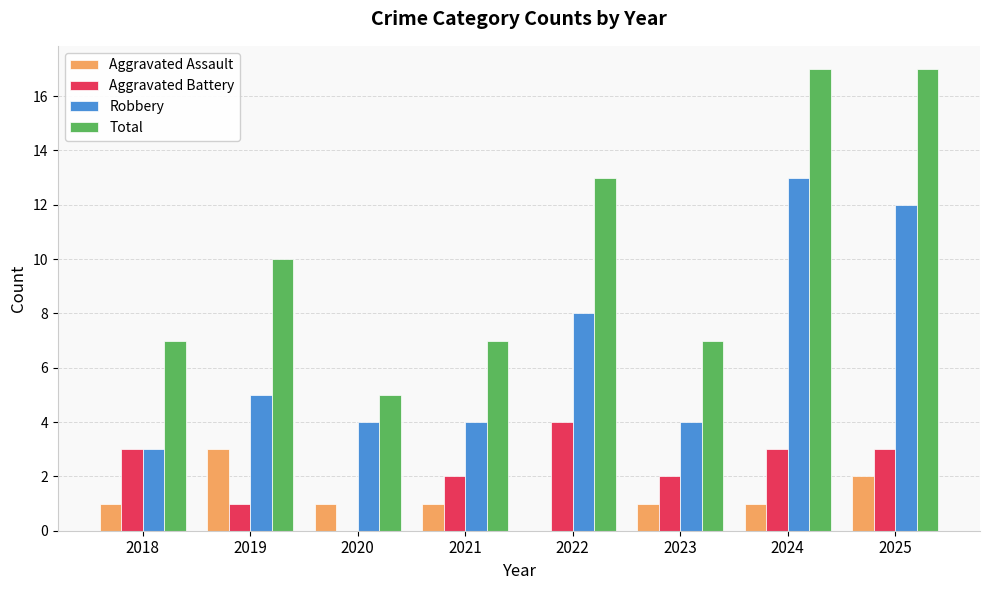

What is the greatest value displayed?

17